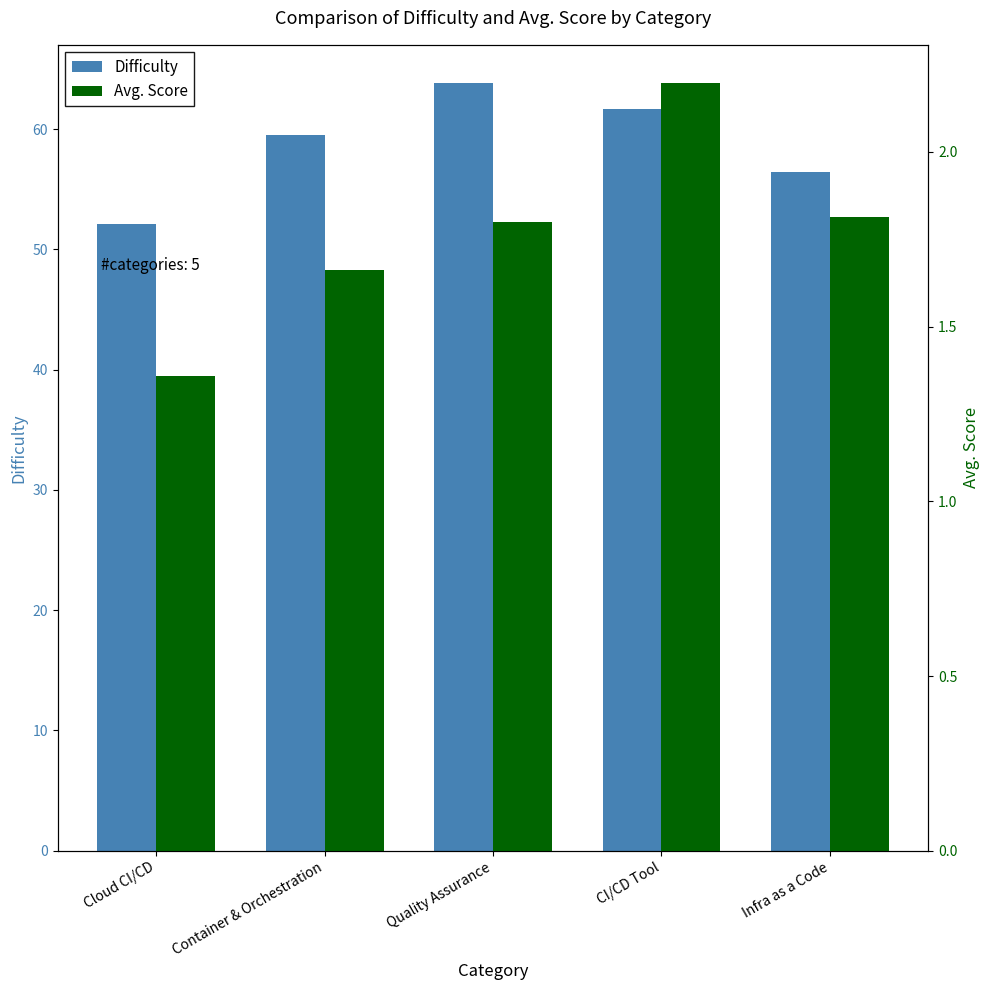

At which category is the sum across all series the highest?

Quality Assurance